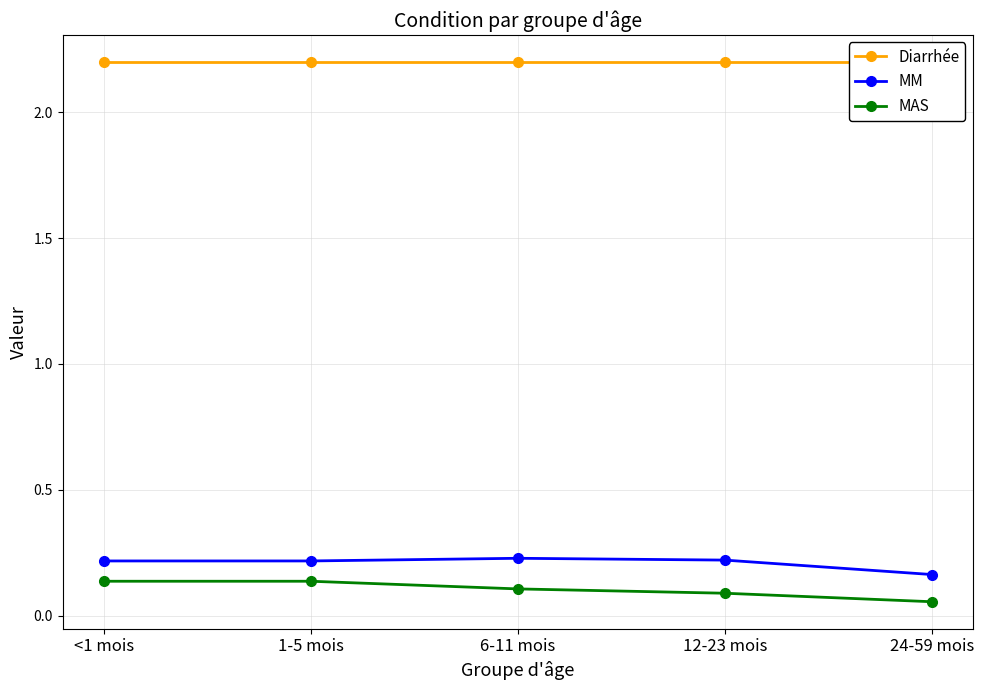

List the labels in order of MAS value, smallest first.

24-59 mois, 12-23 mois, 6-11 mois, <1 mois, 1-5 mois